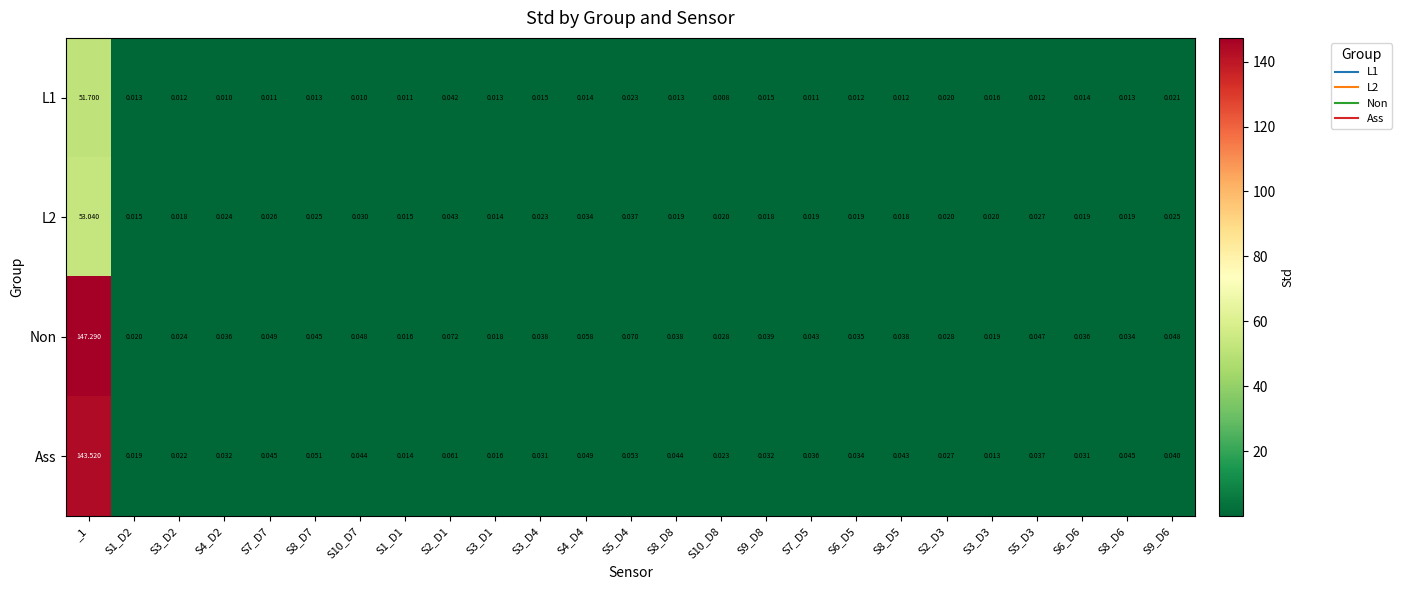

Which series changed the most between S9_D8 and S2_D3?

Non